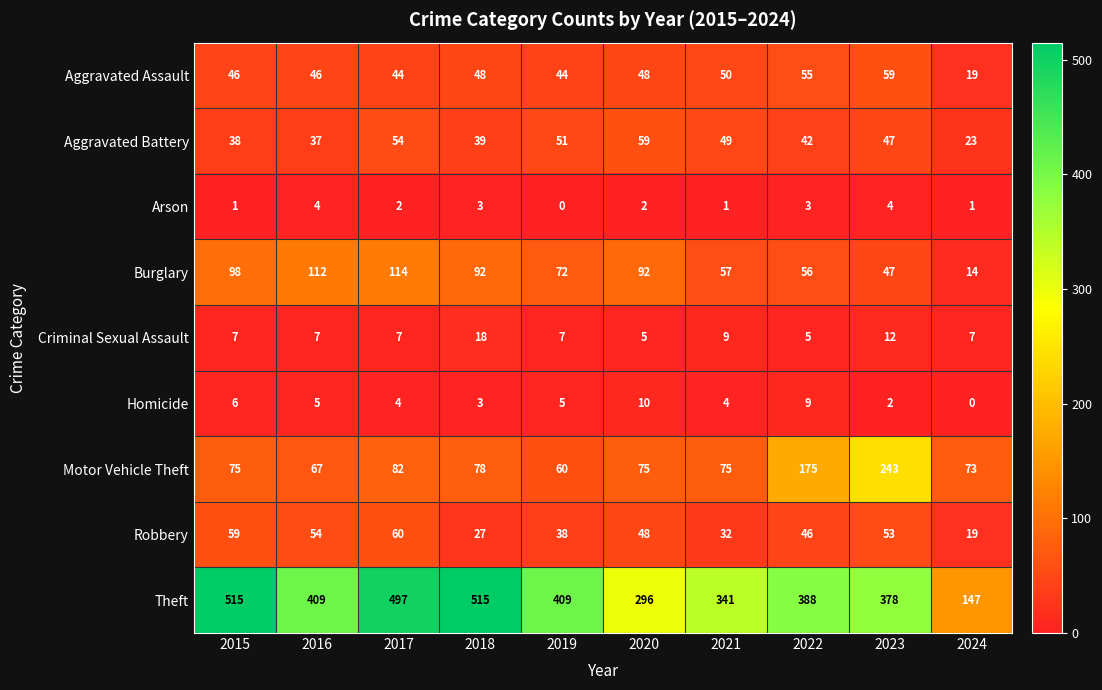

What is the maximum value shown in the chart?

515